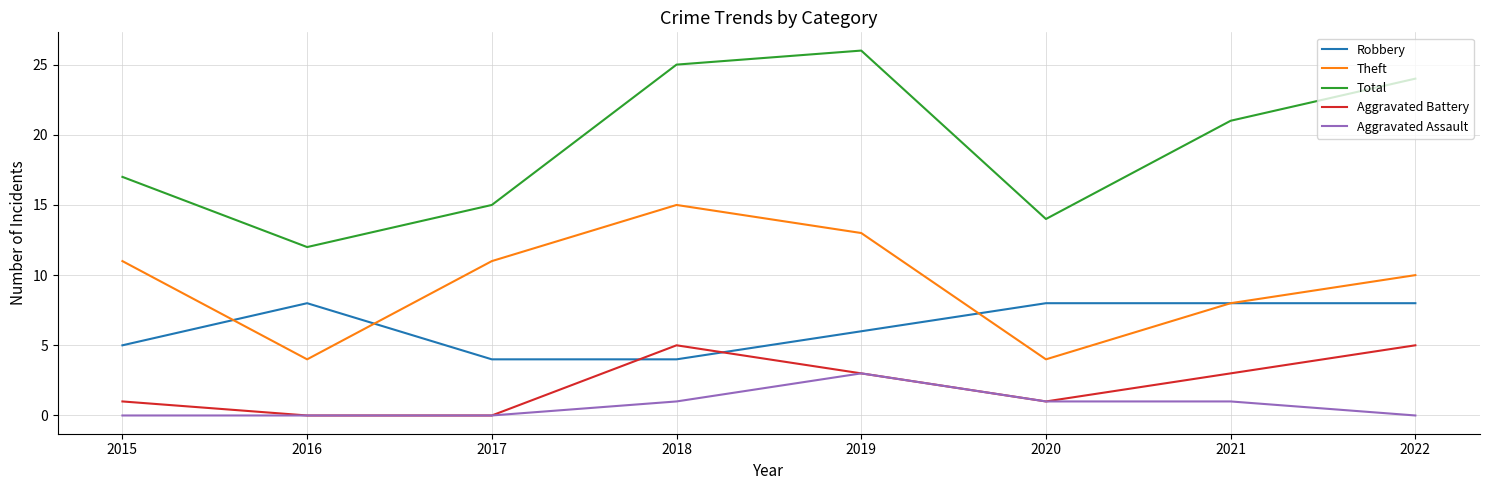

Is it true that Aggravated Battery equals 2 at 2015?

False